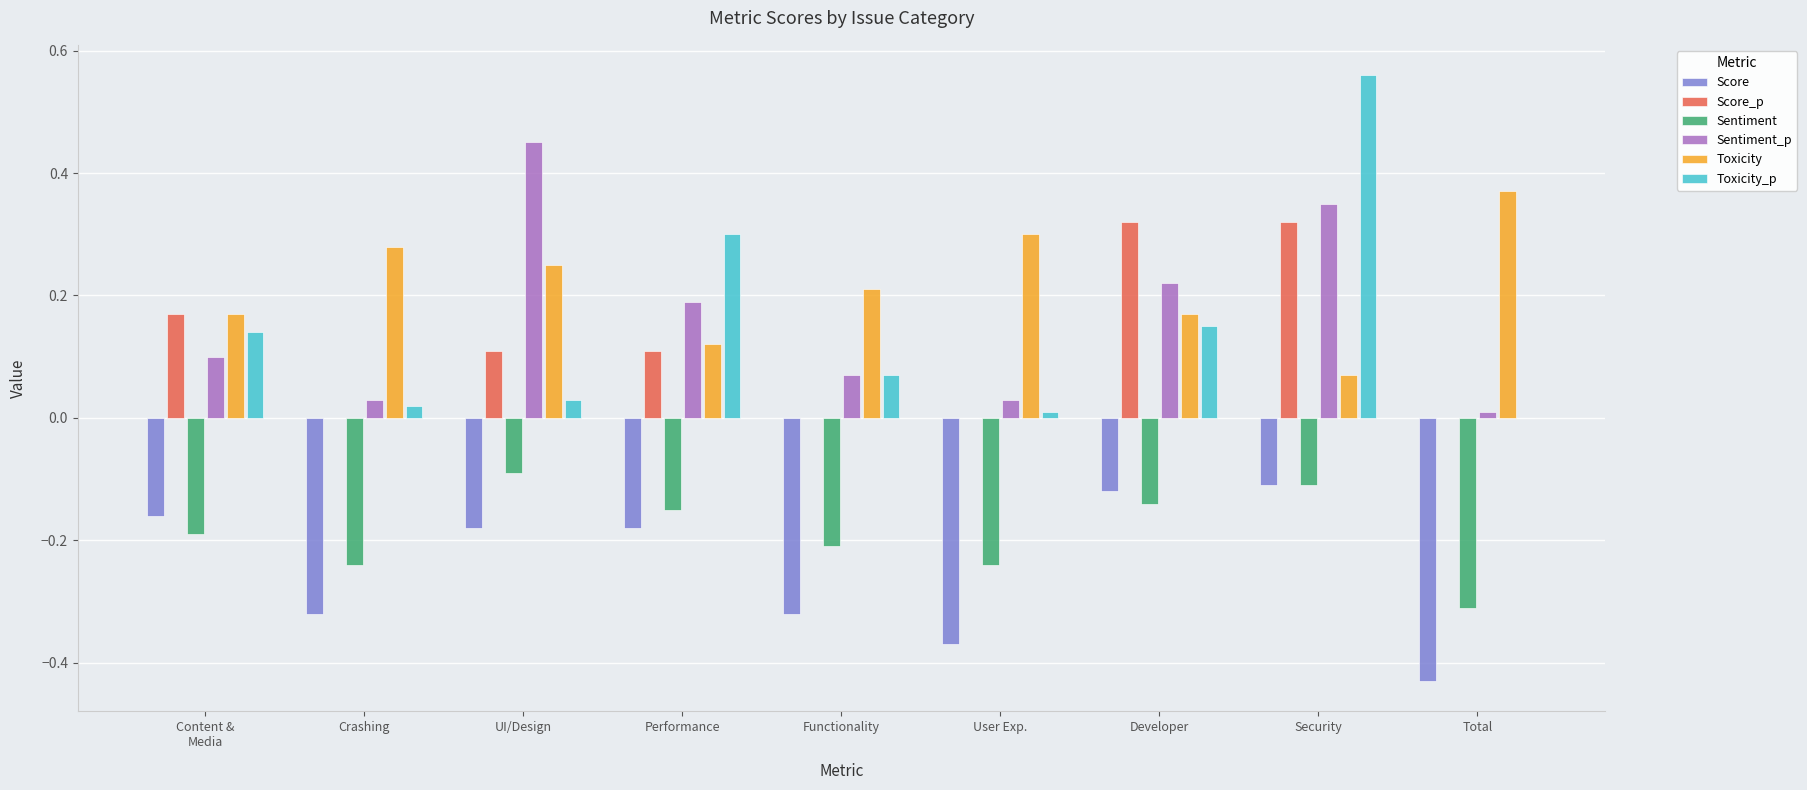

How many distinct data groups are displayed?

6